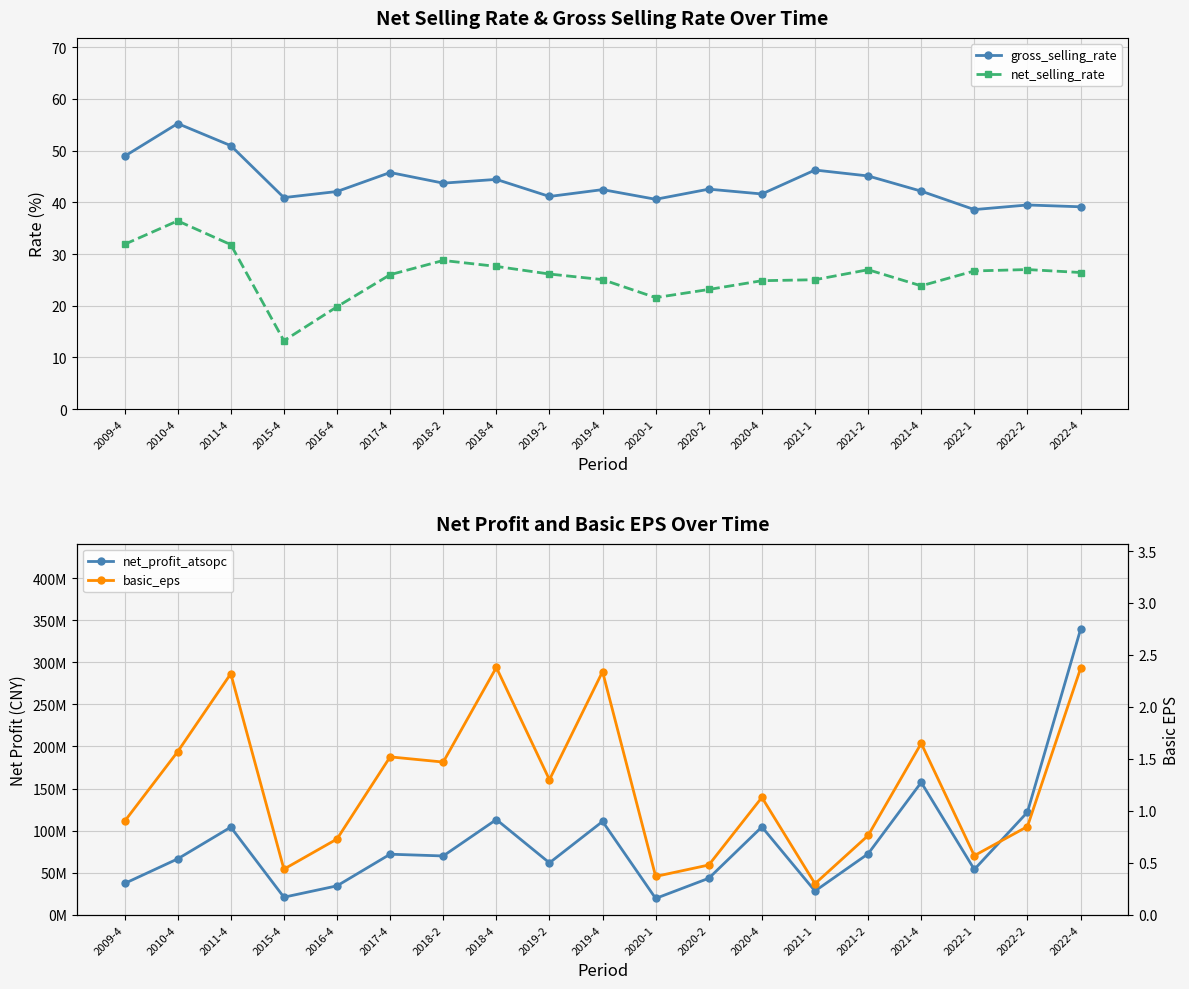

Which category has the lowest value in the basic_eps series?

2021-1